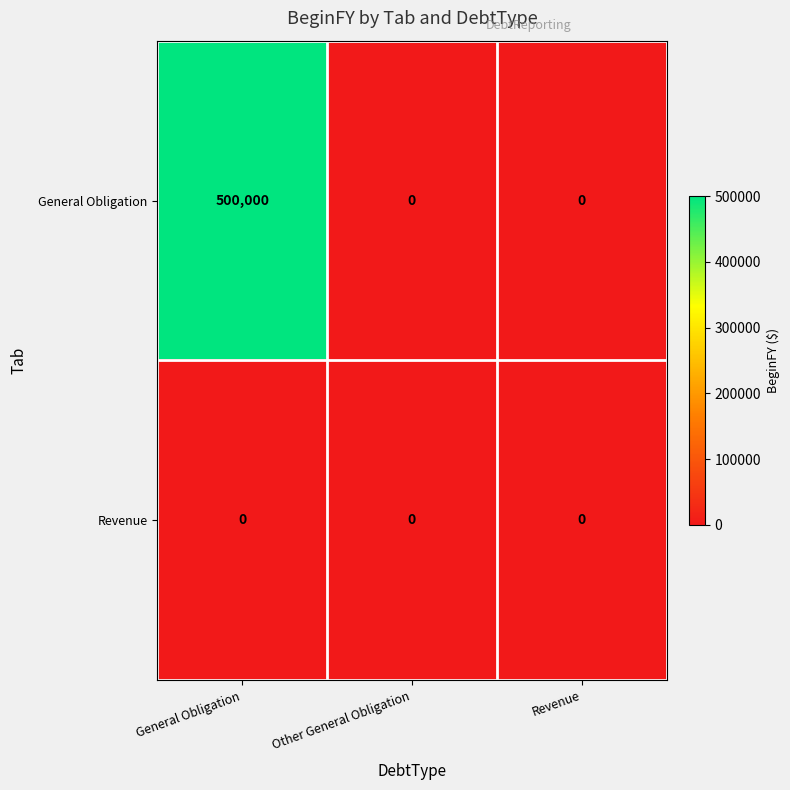

Count the General Obligation values in the range 0 to 500000.

3